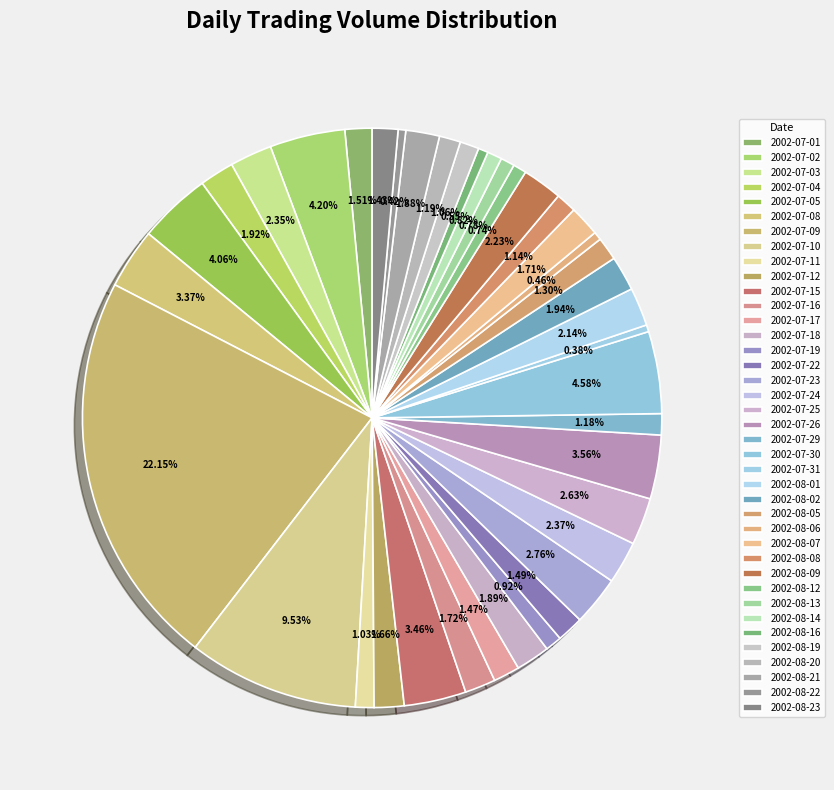

Is it true that 2002-07-23 is 3% of the pie?

True